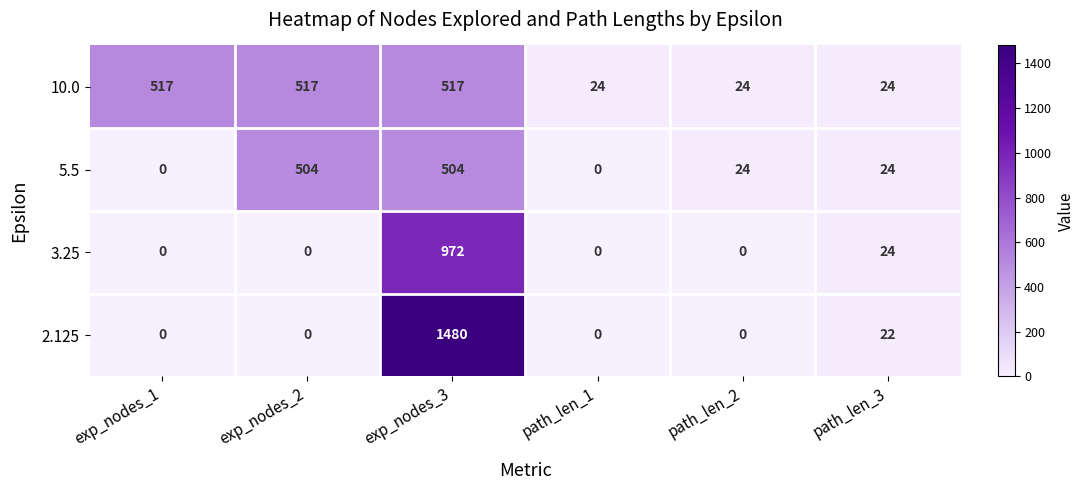

At which category is the sum across all series the highest?

exp_nodes_3